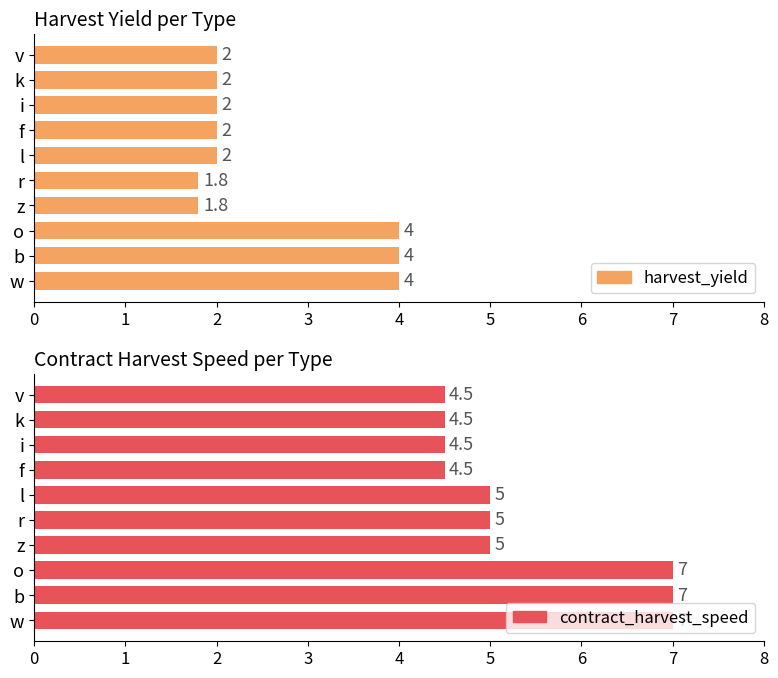

What is the minimum value shown in the chart?

1.8